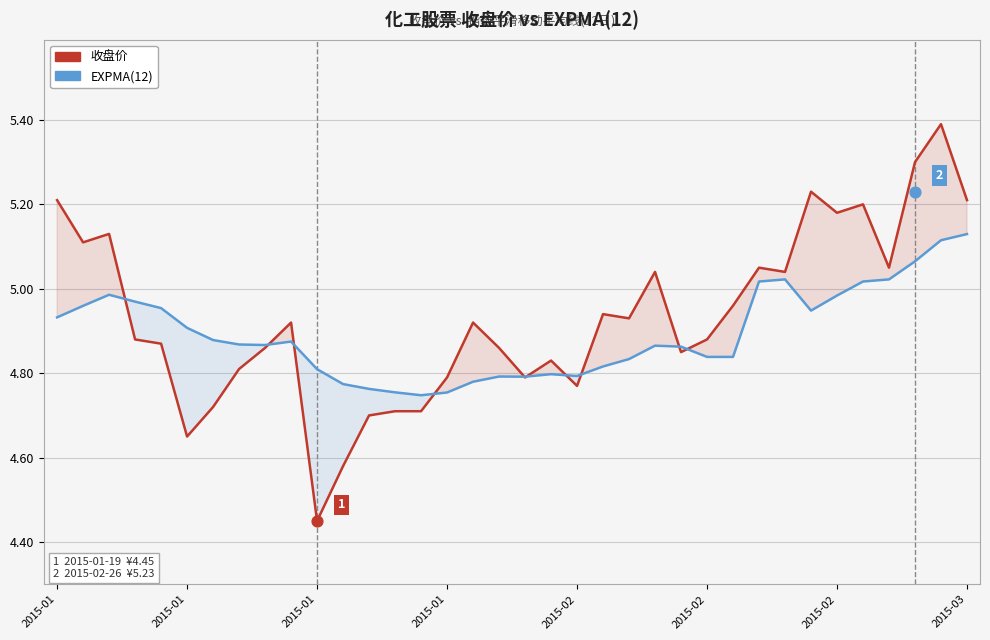

What is the total value across all series at 9?

9.8